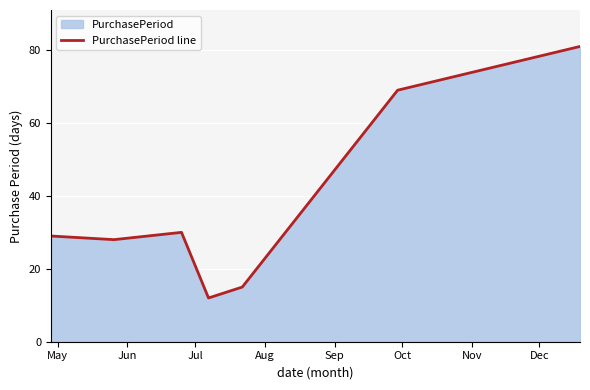

What is the change in value from Jun to Jul?

+2